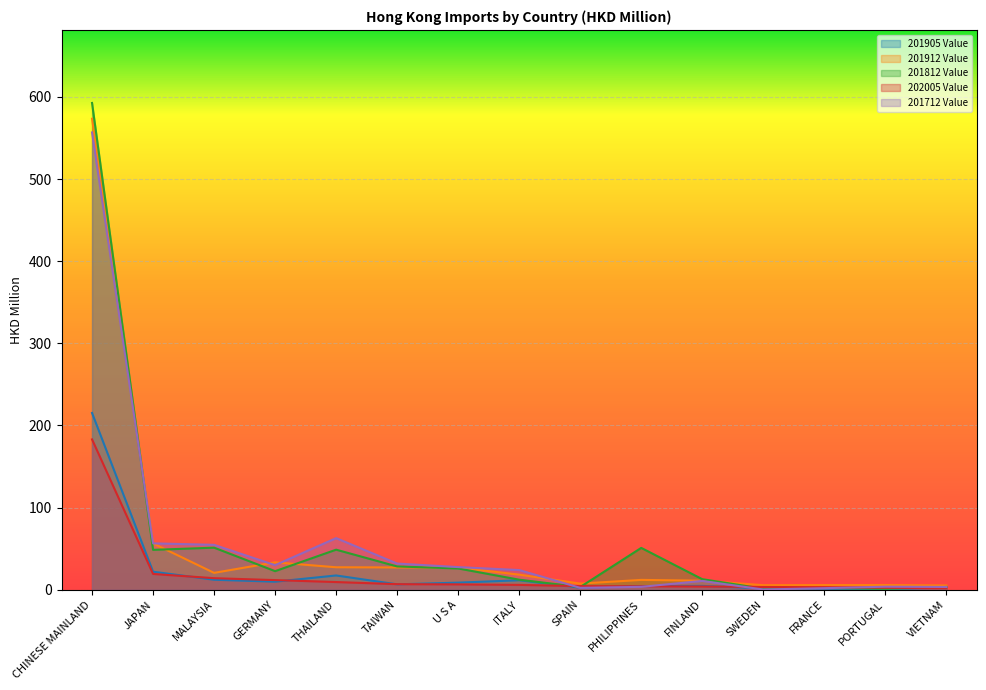

What is the label of the 5th point from the left?

THAILAND